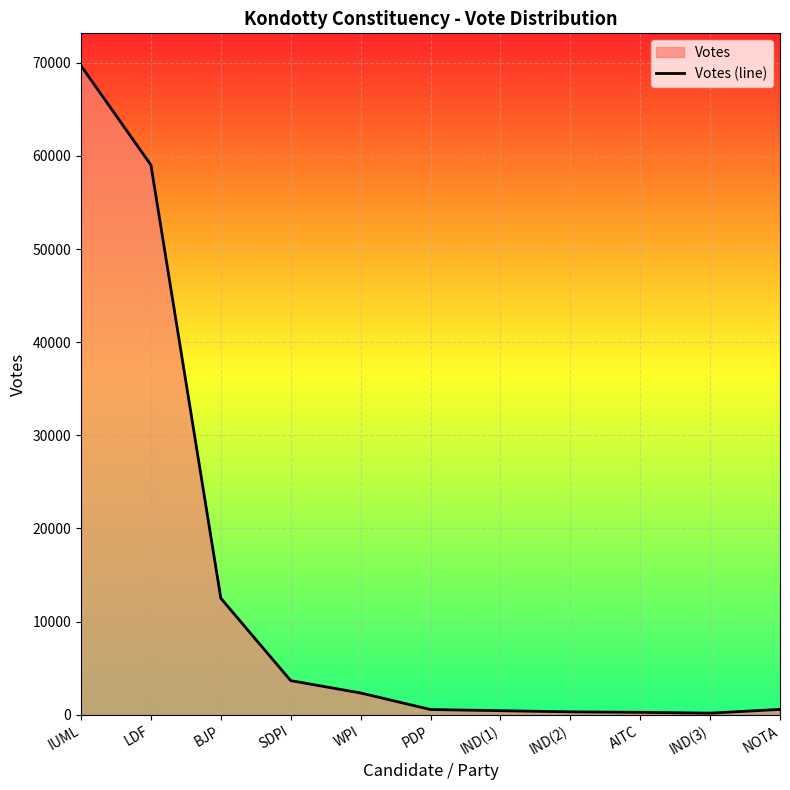

What is the maximum value shown in the chart?

69668